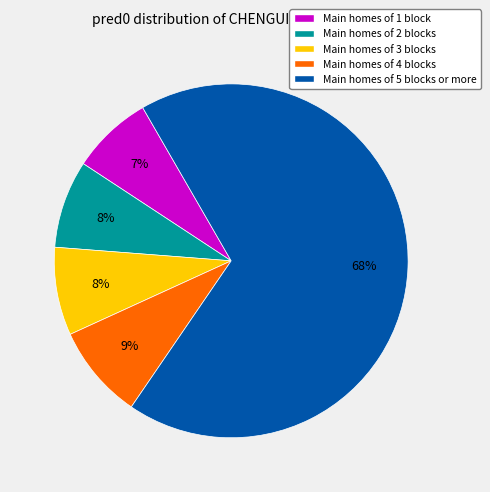

True or false: Main homes of 2 blocks accounts for 8% of the total.

True